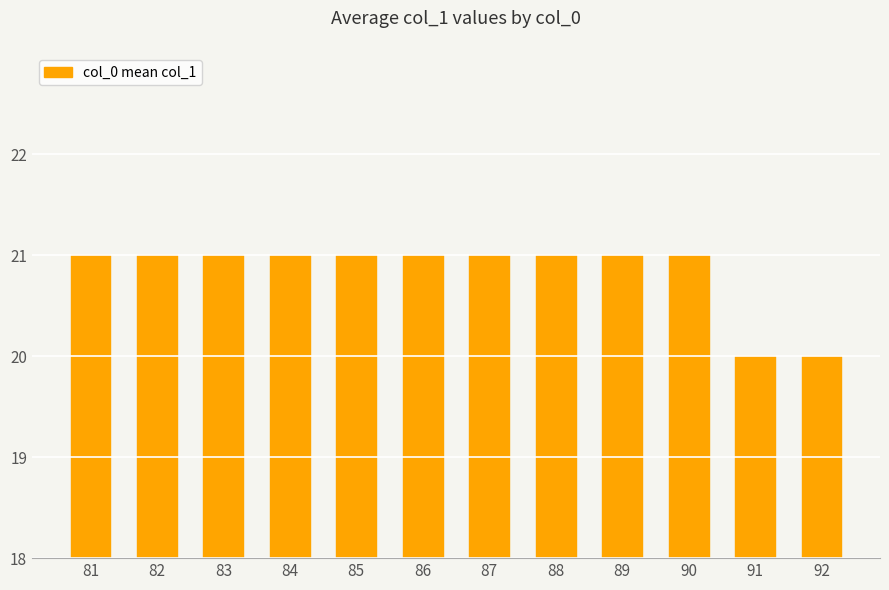

Does the chart contain stacked bars?

No